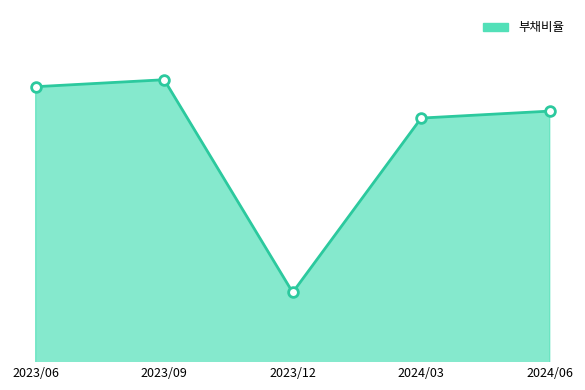

True or false: the data shows 2.0 at 2024/06.

True